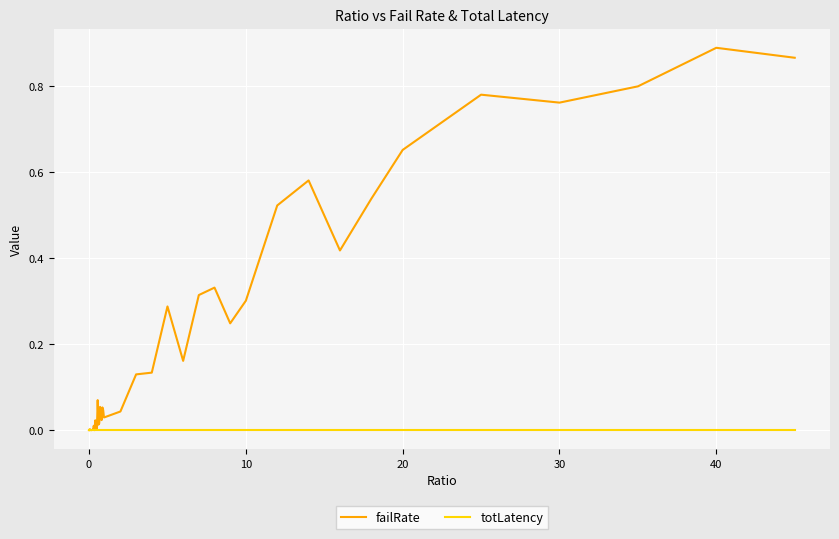

Rank the series by their maximum value, from highest to lowest.

failRate, totLatency